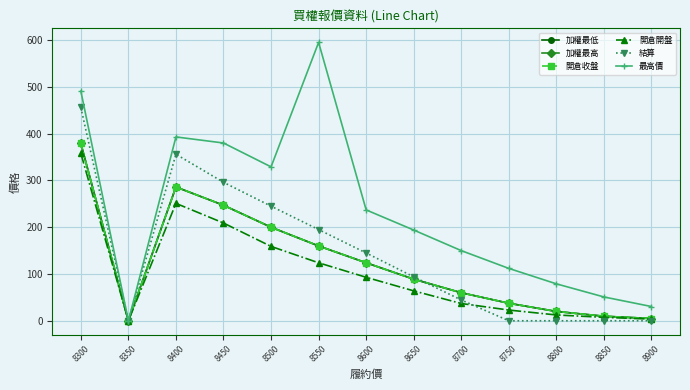

What is the difference between the highest and lowest values at 8500?

170.0